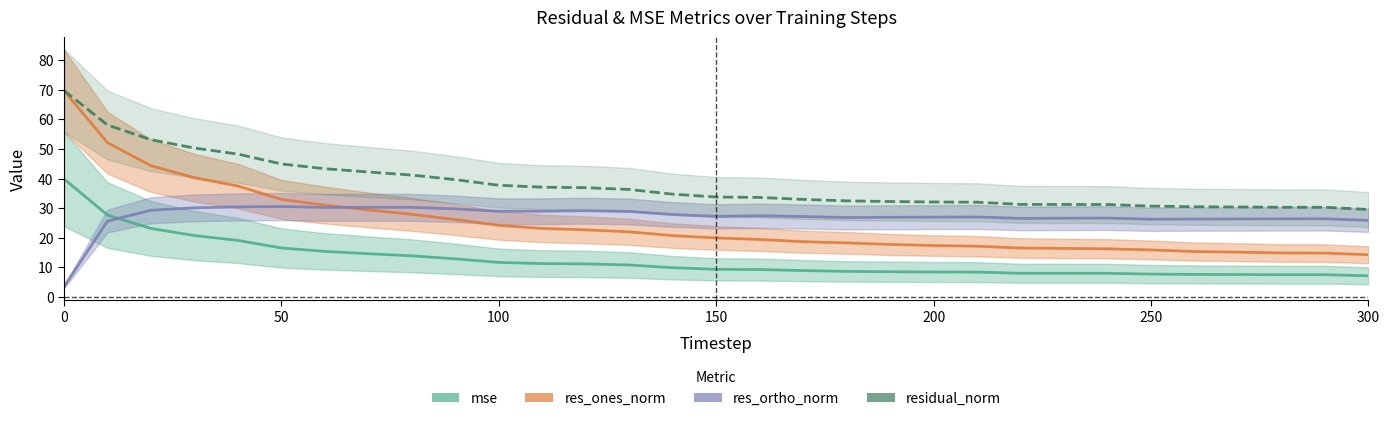

In res_ortho_norm, how many points are higher than both neighbors (excluding endpoints)?

7